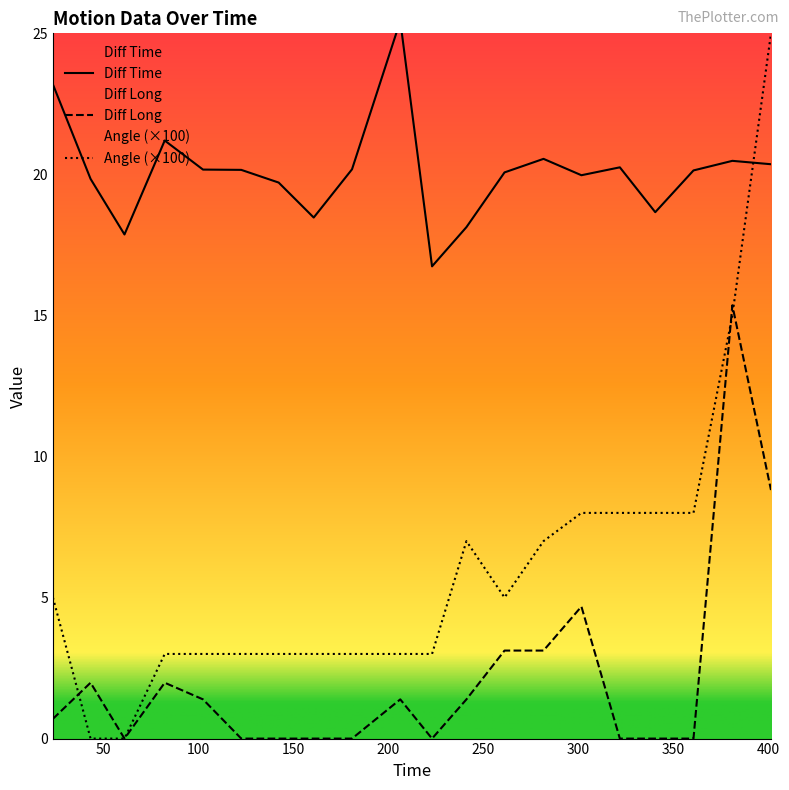

How many interior local valleys does the Diff Time series have?

5